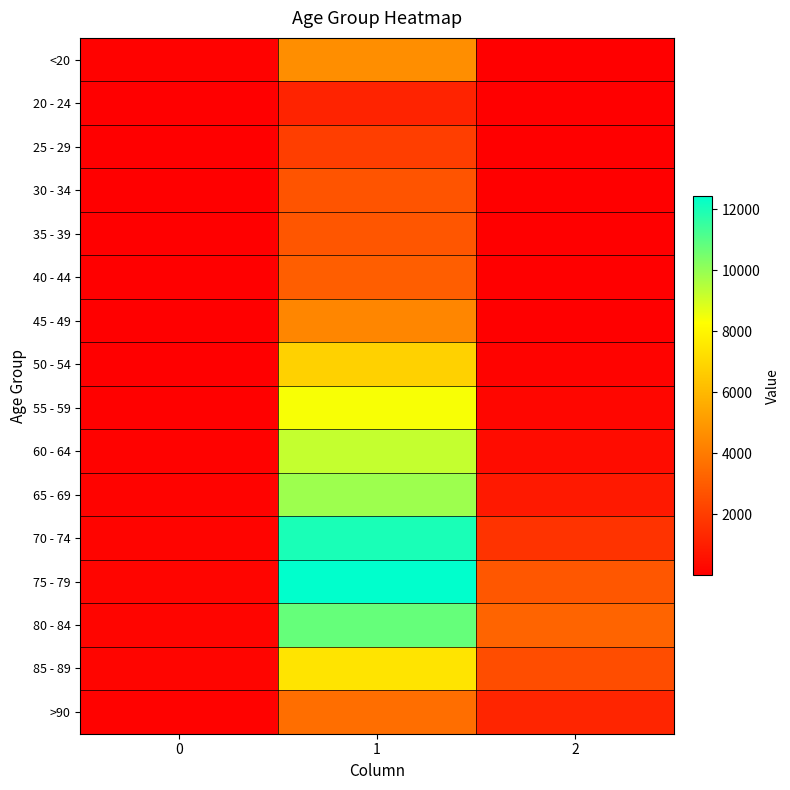

Reading right to left, transcribe all the data shown in this chart.

<20: 2=18	1=4641	0=77
20 - 24: 2=4	1=1191	0=5
25 - 29: 2=3	1=2038	0=14
30 - 34: 2=17	1=2765	0=27
35 - 39: 2=18	1=2814	0=17
40 - 44: 2=24	1=3078	0=20
45 - 49: 2=47	1=4396	0=23
50 - 54: 2=126	1=6803	0=39
55 - 59: 2=227	1=8400	0=59
60 - 64: 2=426	1=9236	0=84
65 - 69: 2=850	1=9883	0=137
70 - 74: 2=1690	1=12018	0=153
75 - 79: 2=2848	1=12434	0=220
80 - 84: 2=3273	1=10764	0=209
85 - 89: 2=2548	1=7417	0=206
>90: 2=1224	1=3604	0=93